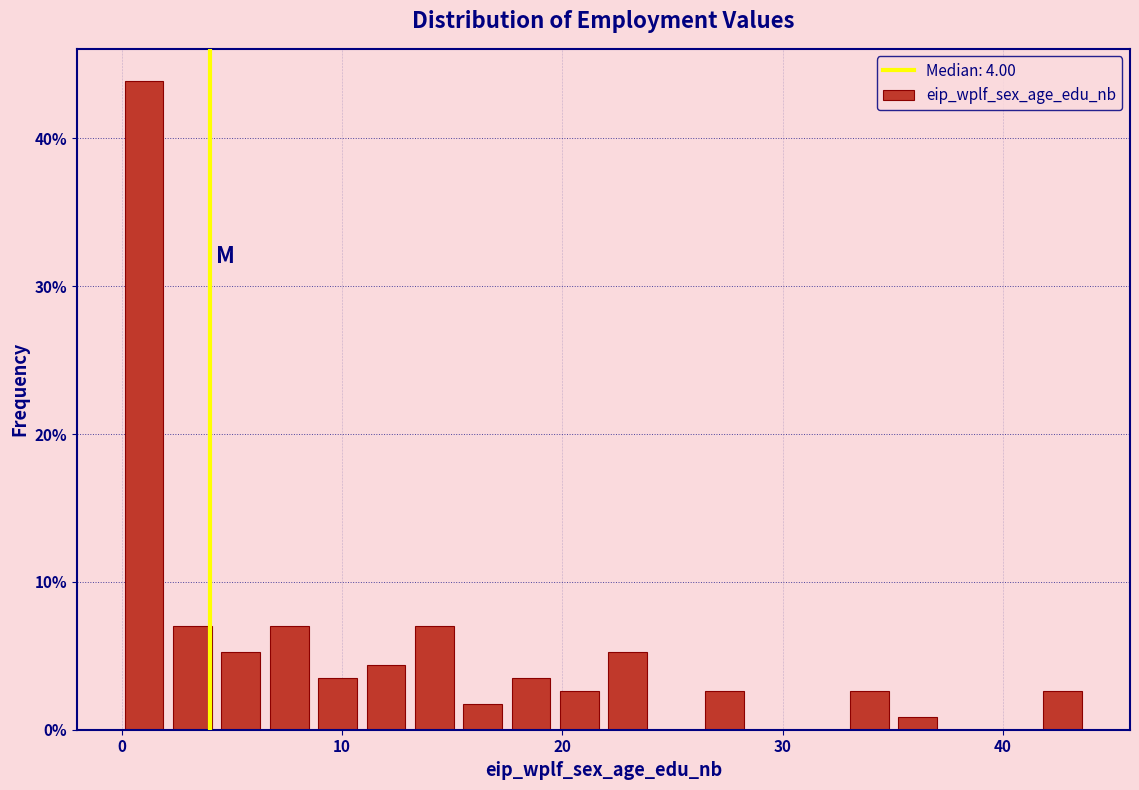

Read against the x-axis, roughly where is the centre of the tallest bar?

1